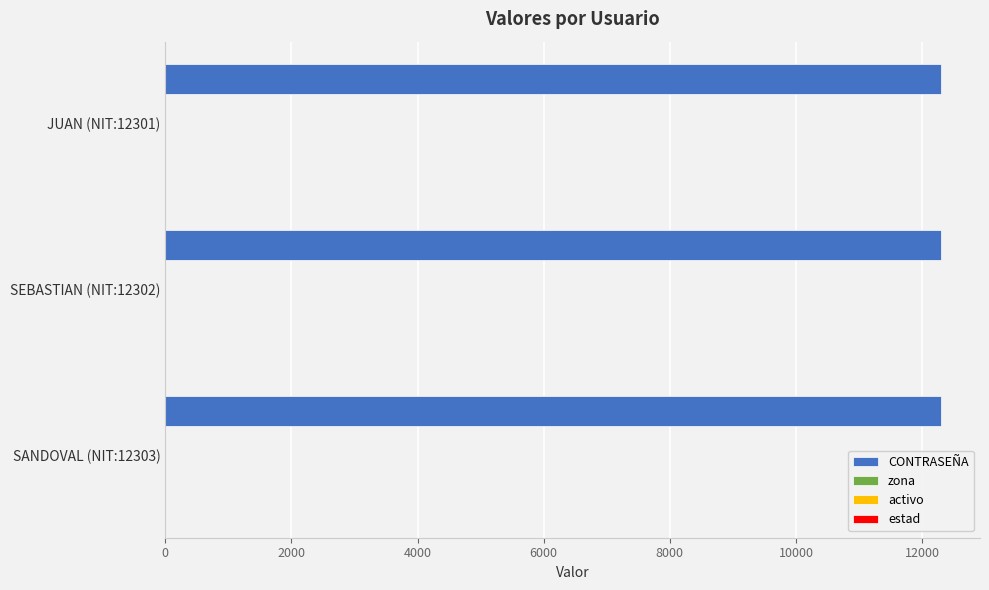

True or false: CONTRASEÑA has a value of 4501 at SANDOVAL (NIT:12303).

False